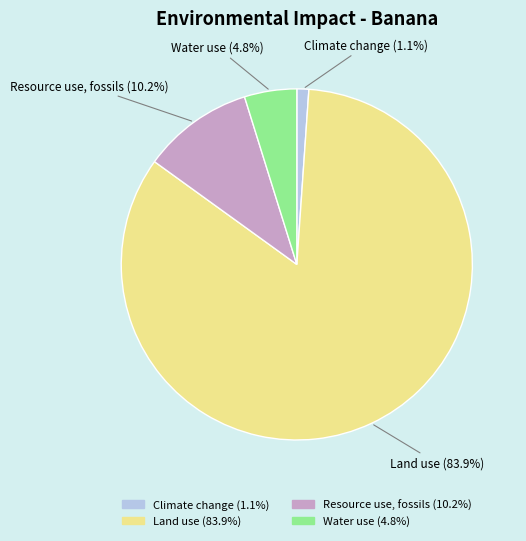

To the nearest percent, what is the difference between the Water use and Resource use, fossils slice percentages?

5%